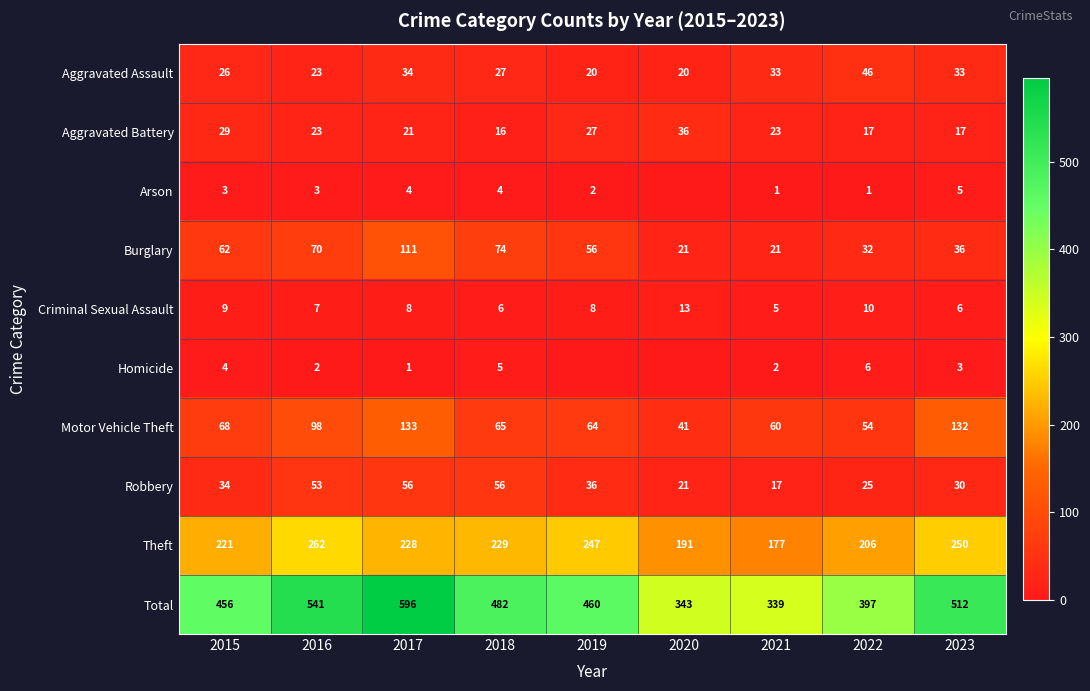

At which label does Aggravated Battery first exceed 23?

2015